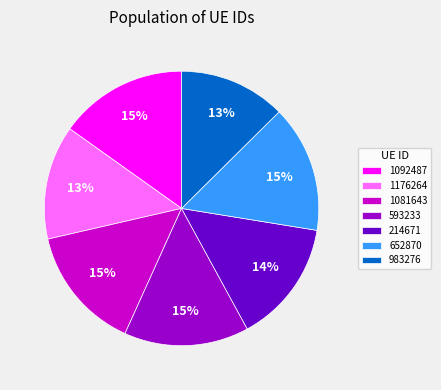

Between 983276 and 1081643, which is larger?

1081643